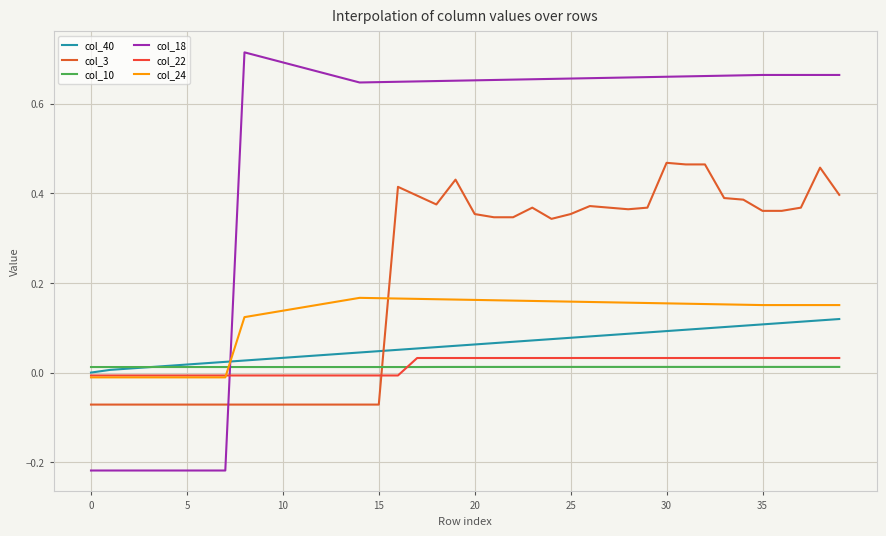

Count the col_18 values in the range 0 to 1.

32